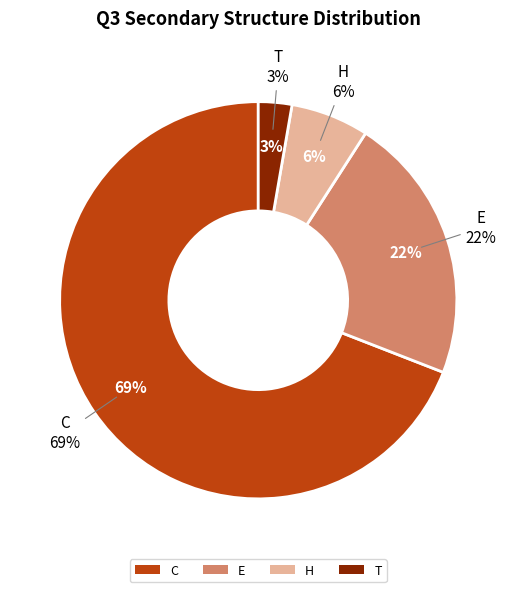

Which slice is the largest?

C